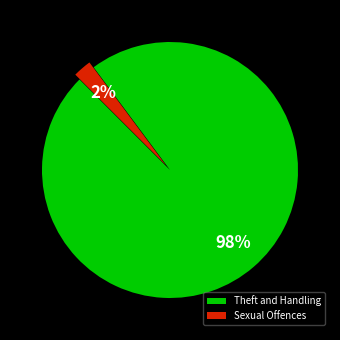

Is it true that Sexual Offences is 11% of the pie?

False